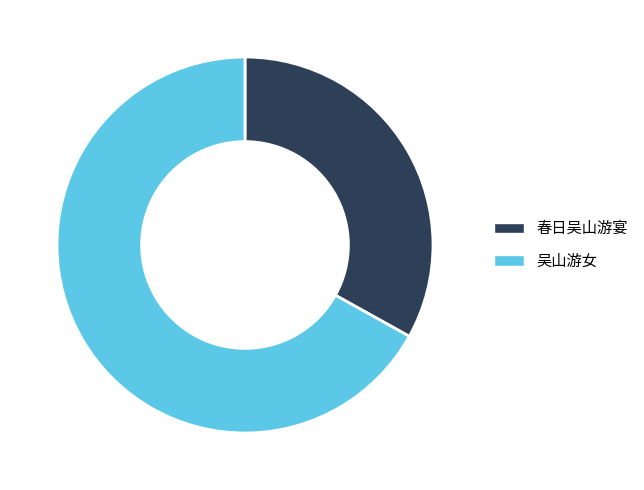

Approximately how many times larger is the value at 吴山游女 compared to 春日吴山游宴?

2.0